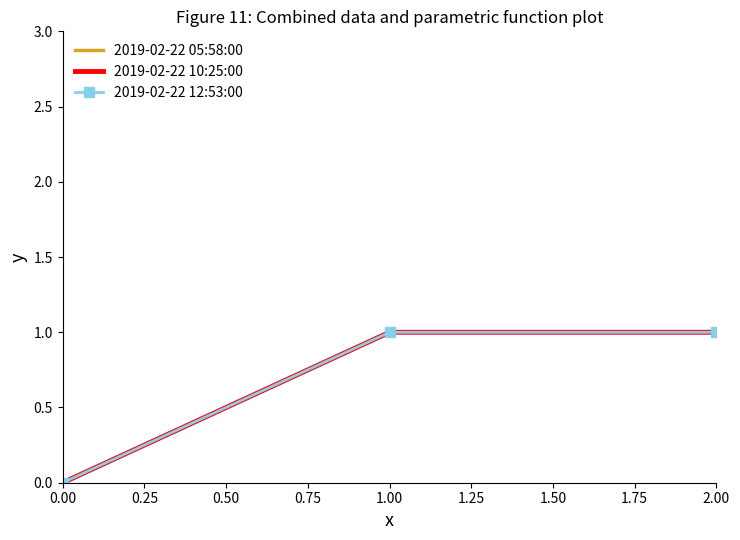

Rank the series by their maximum value, from highest to lowest.

2019-02-22 05:58:00, 2019-02-22 10:25:00, 2019-02-22 12:53:00